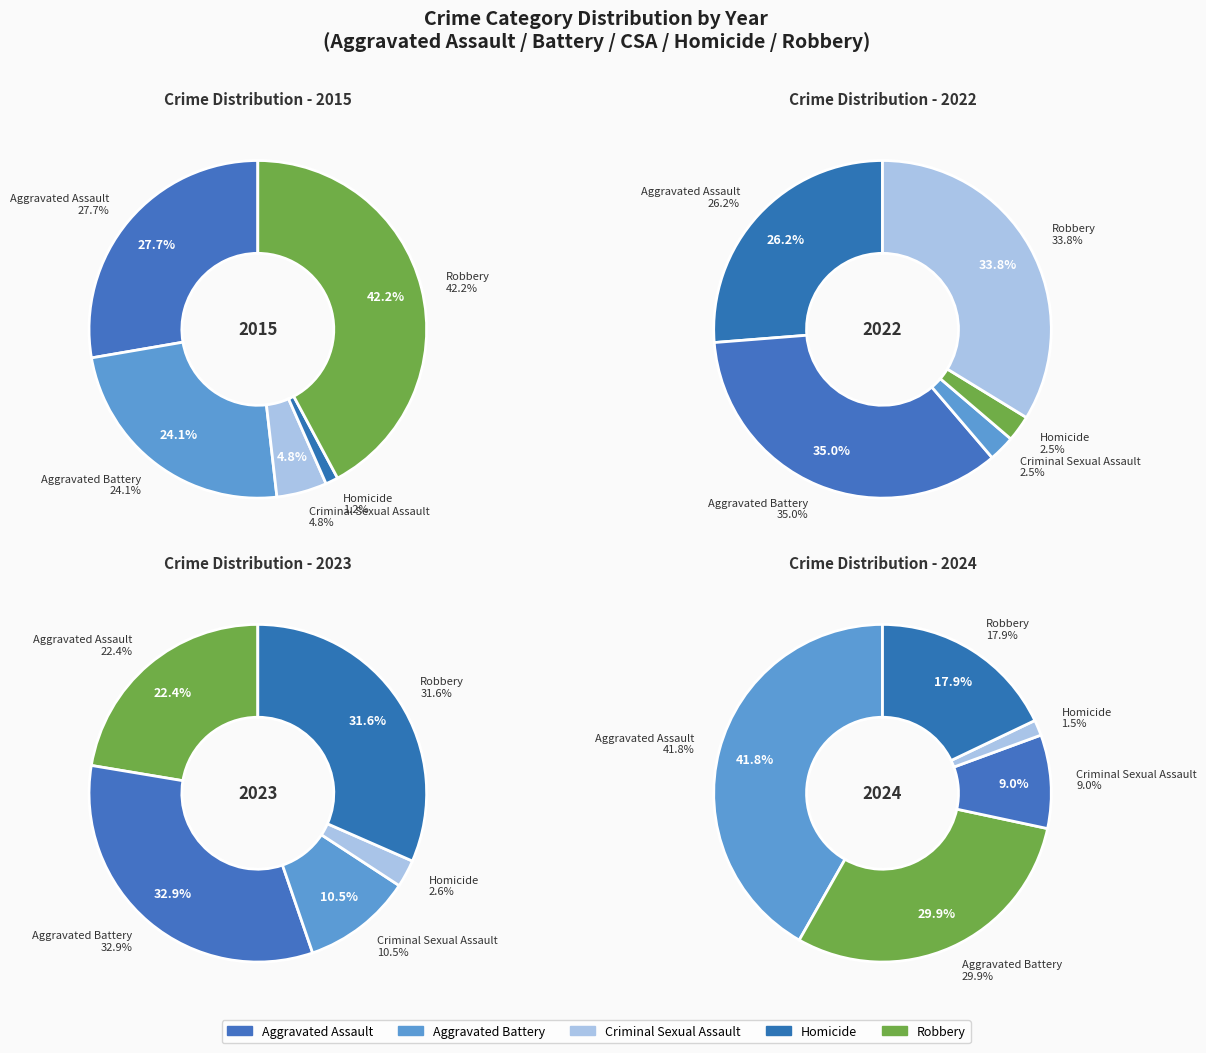

To the nearest percent, what is the difference between the largest and smallest slice percentages?

32%